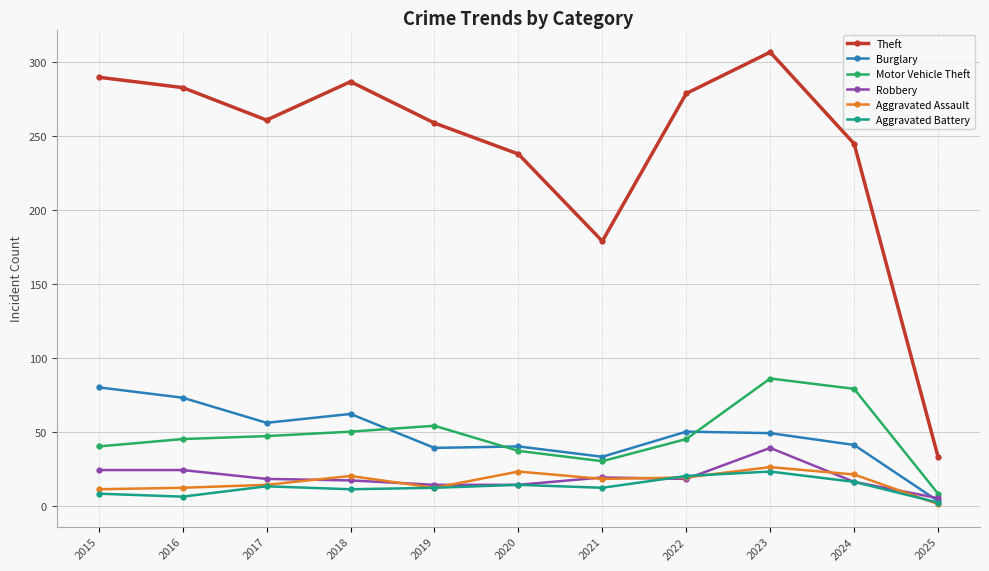

The value of Aggravated Assault at 2025 is 1. True or false?

True